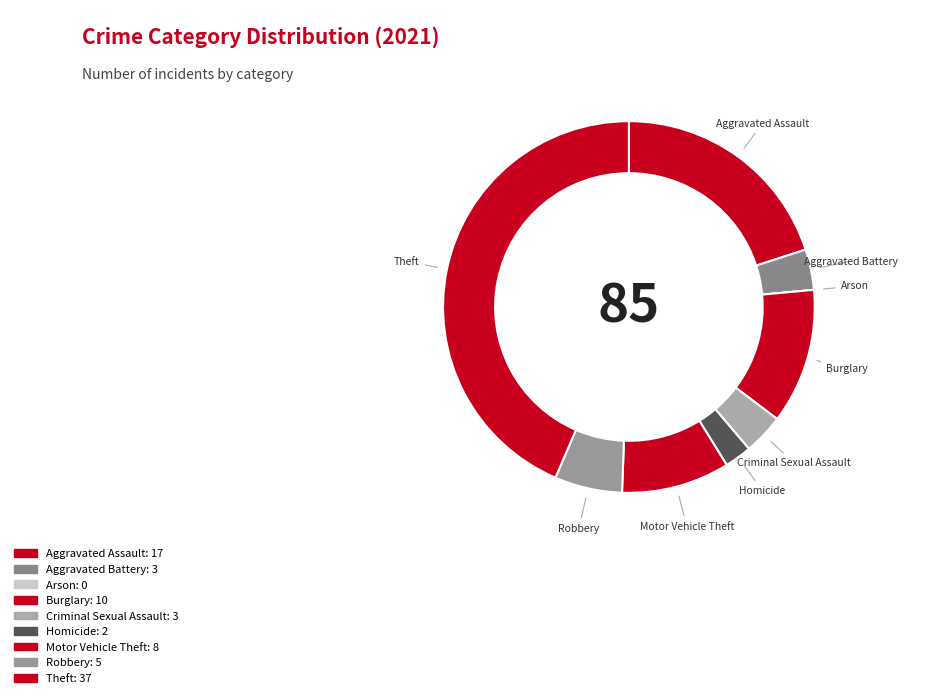

Approximately how many times larger is the value at Aggravated Assault compared to Aggravated Battery?

5.7